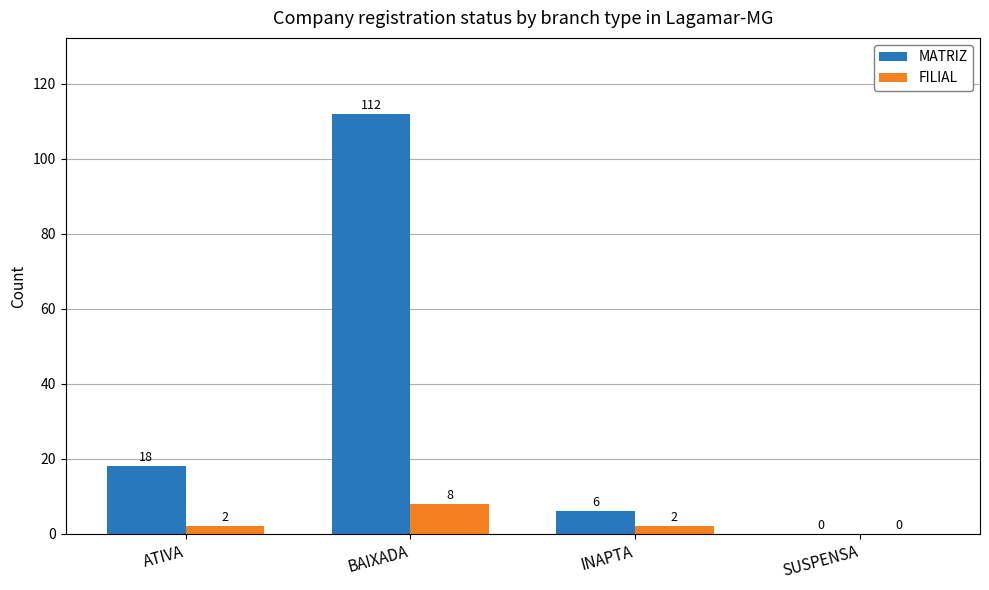

At which category is the sum across all series the highest?

BAIXADA